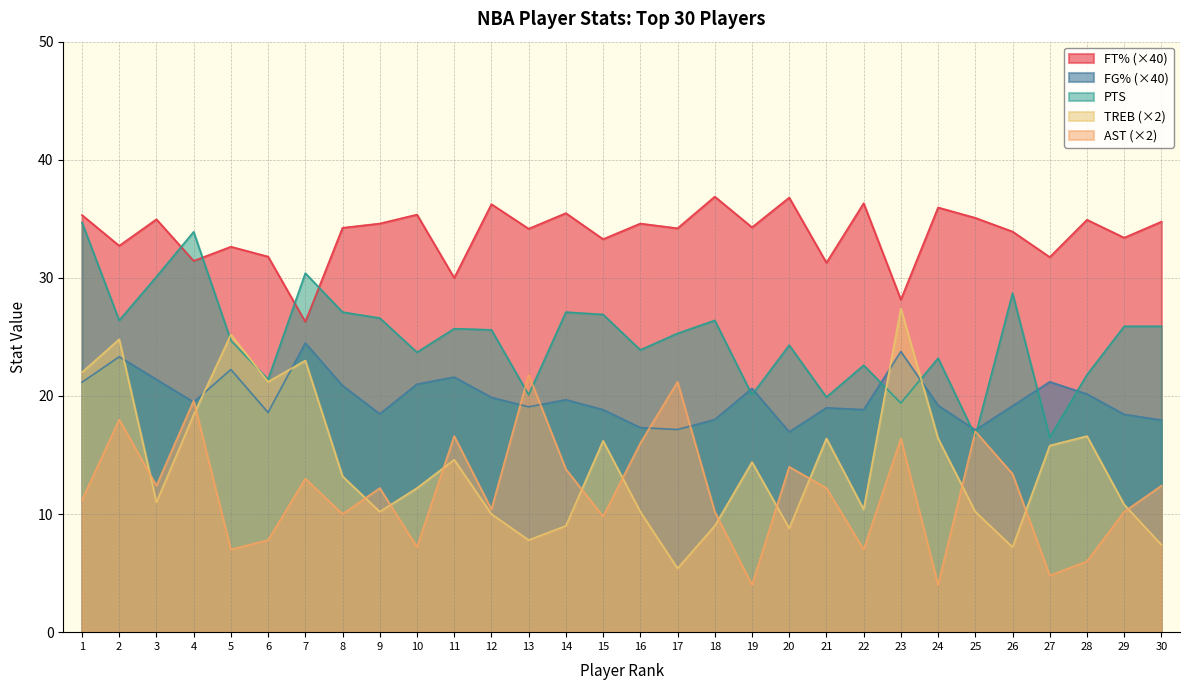

The PTS series shows 17.3 at 8. True or false?

False